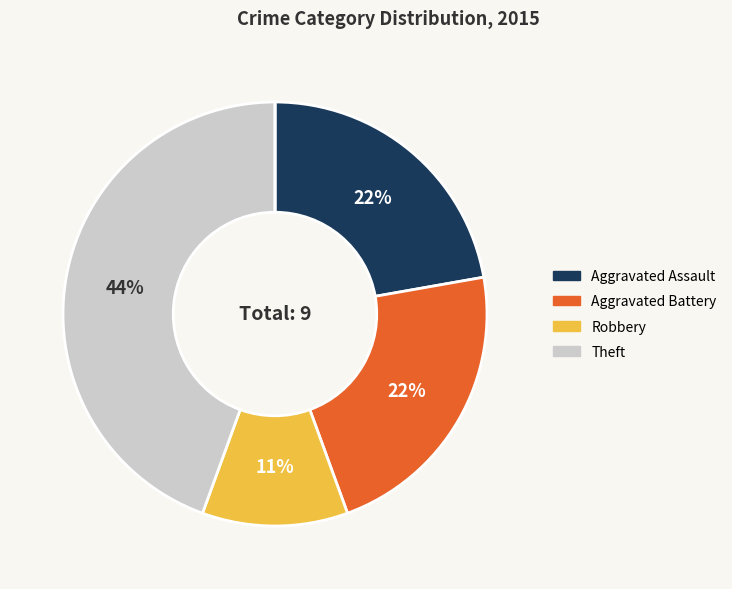

Is there a majority slice in this chart?

No